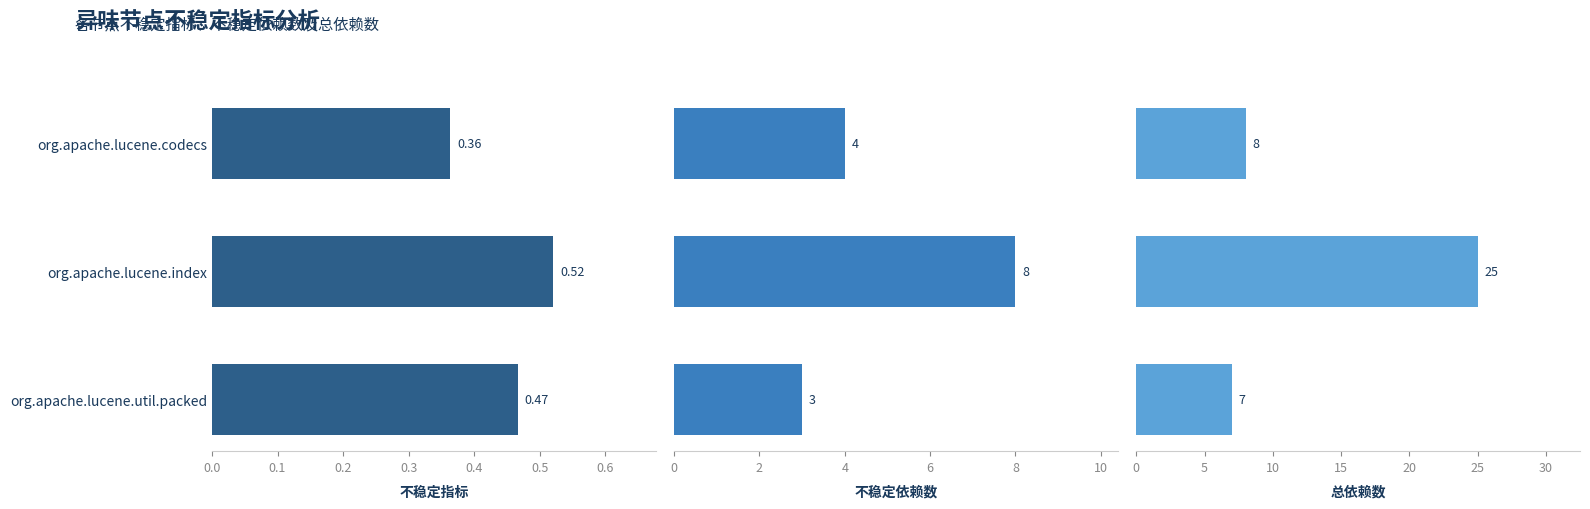

Which series has the largest total across all categories?

总依赖数